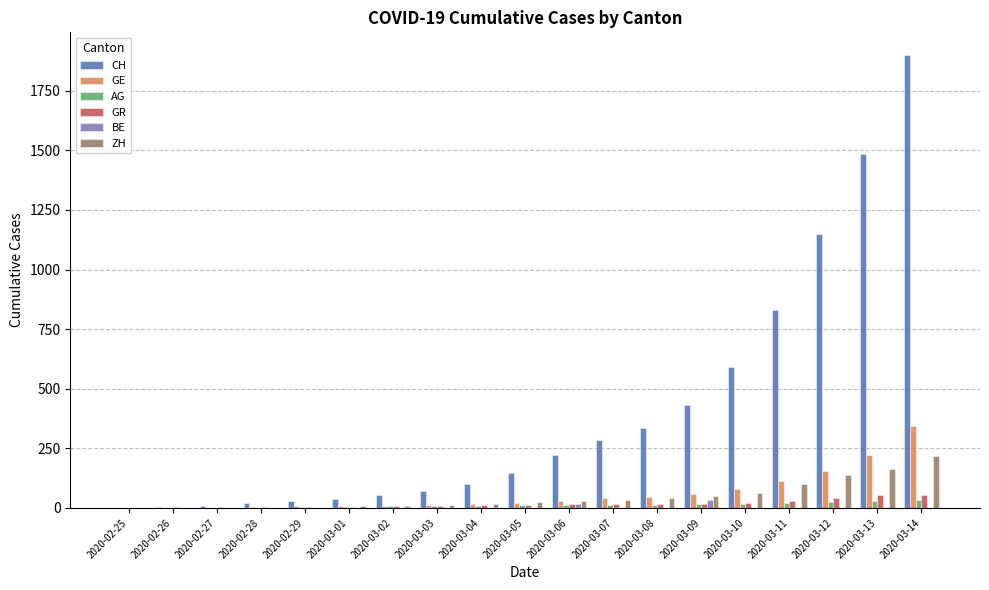

Is it true that CH equals 1042 at 2020-02-25?

False